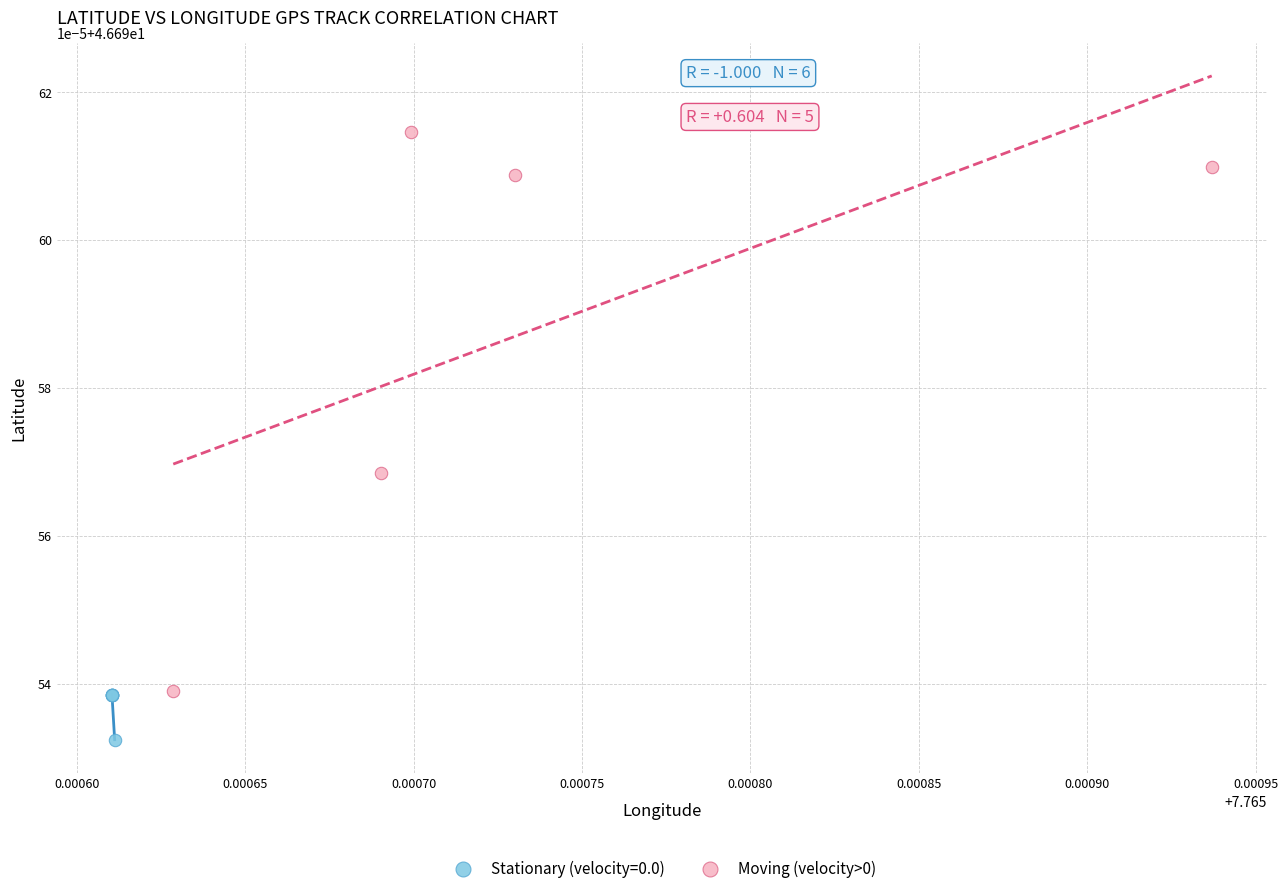

What are all the series names shown in the legend?

Stationary (velocity=0.0), Moving (velocity>0)